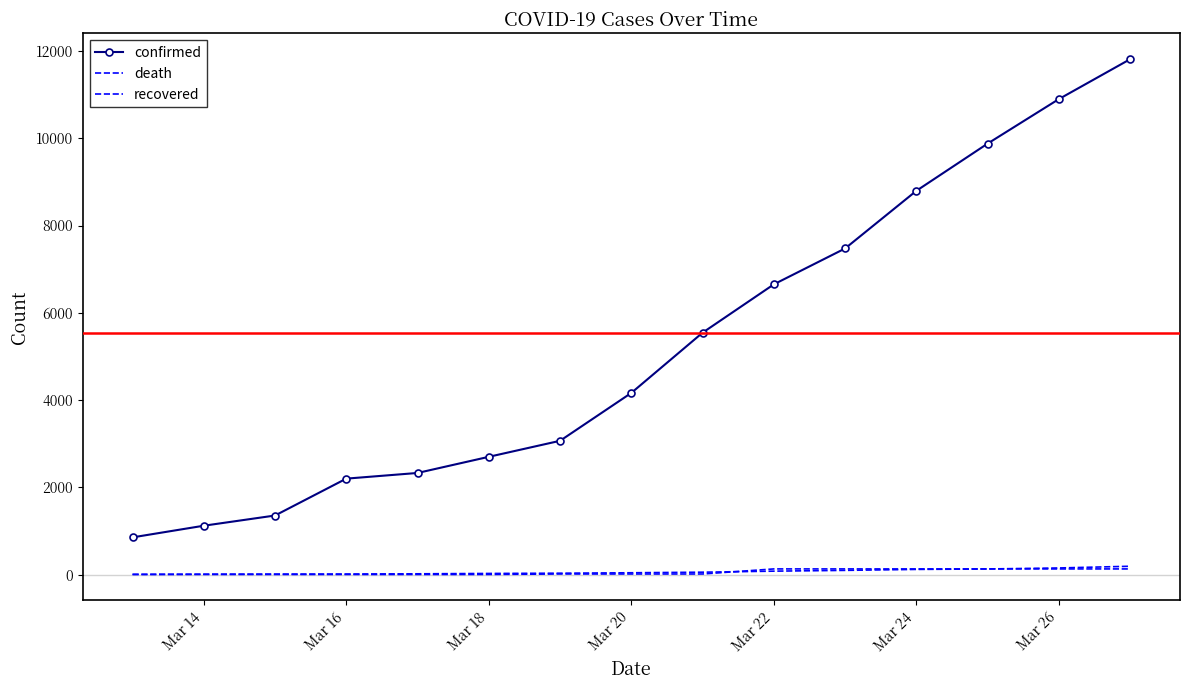

What is the maximum value shown in the chart?

11811